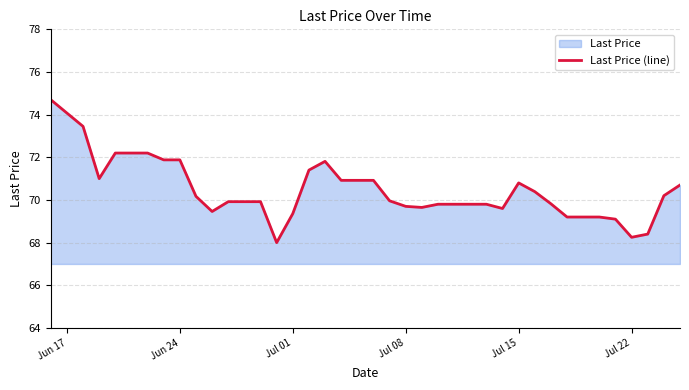

What is the maximum value shown in the chart?

74.7